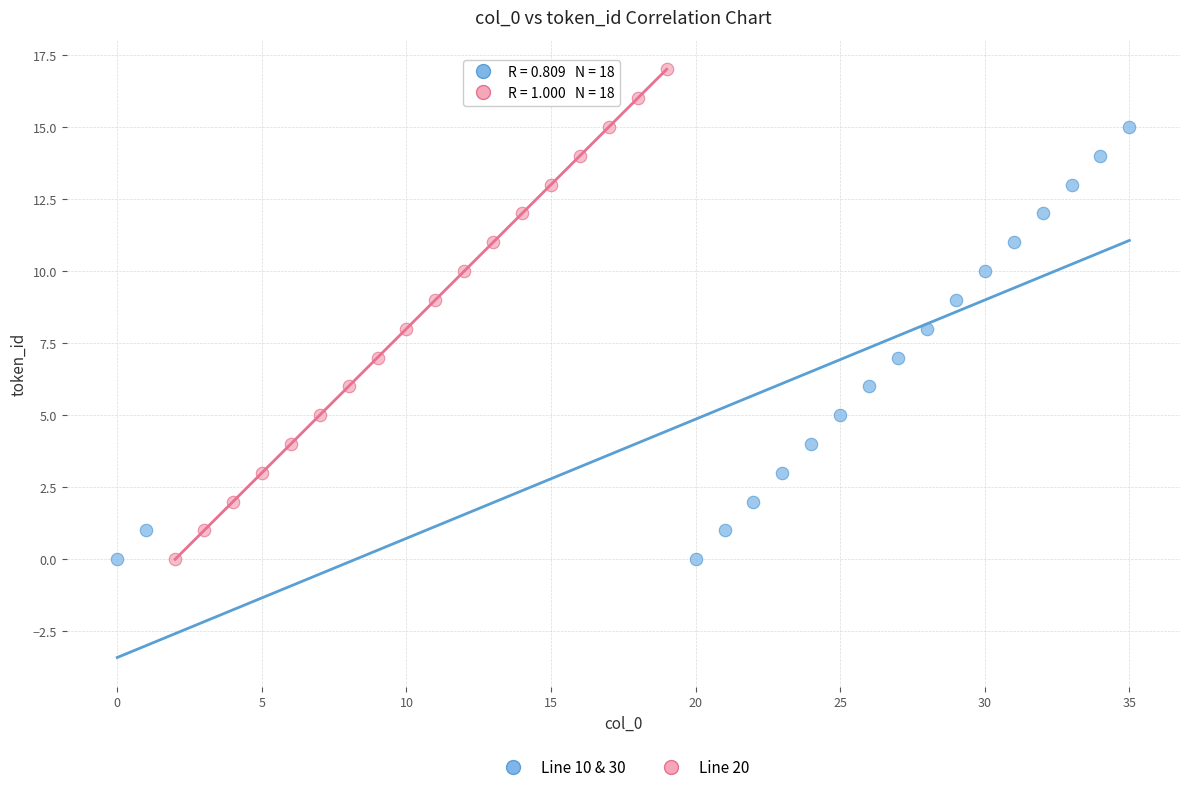

Which series has the widest spread of Y values?

Line 20